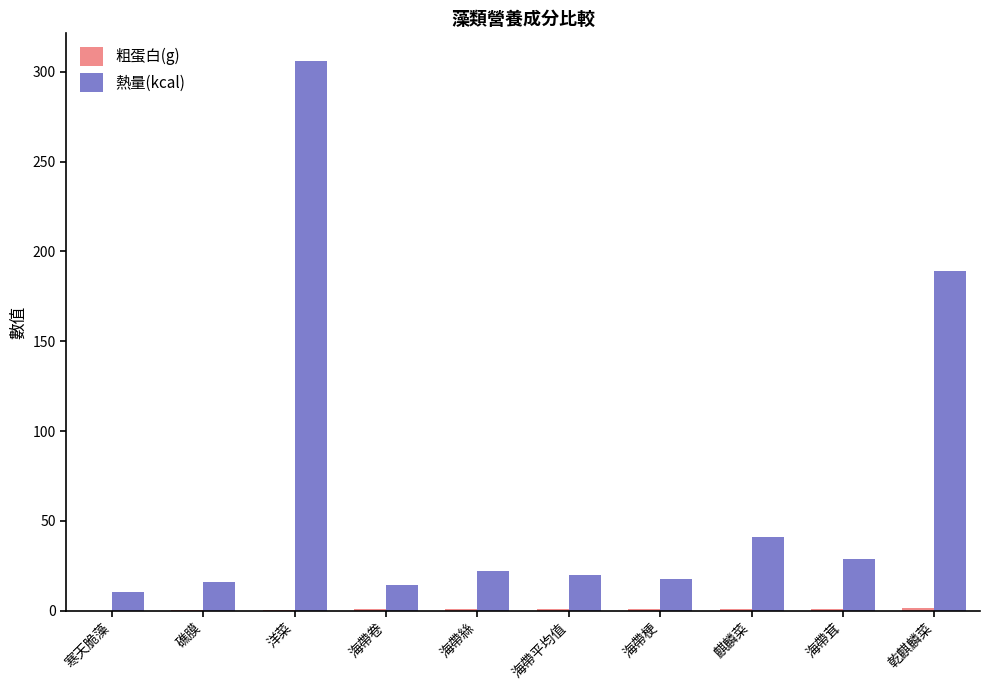

Where is 熱量(kcal) nearest to the value 158?

乾麒麟菜